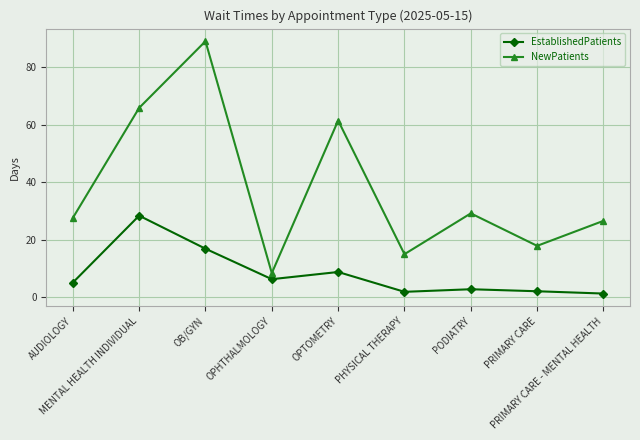

Is it true that NewPatients equals 45.0 at AUDIOLOGY?

False